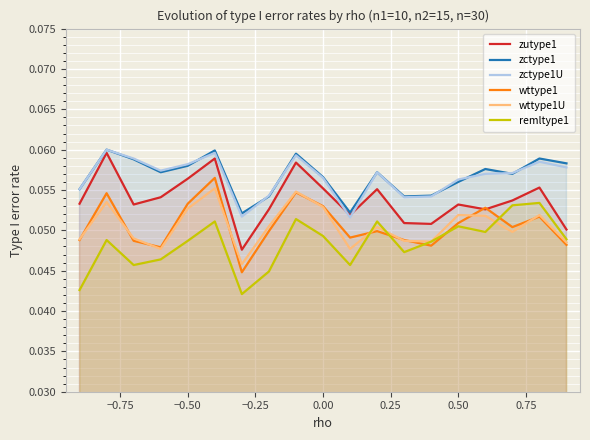

Count the zctype1 values in the range 0 to 1.

19